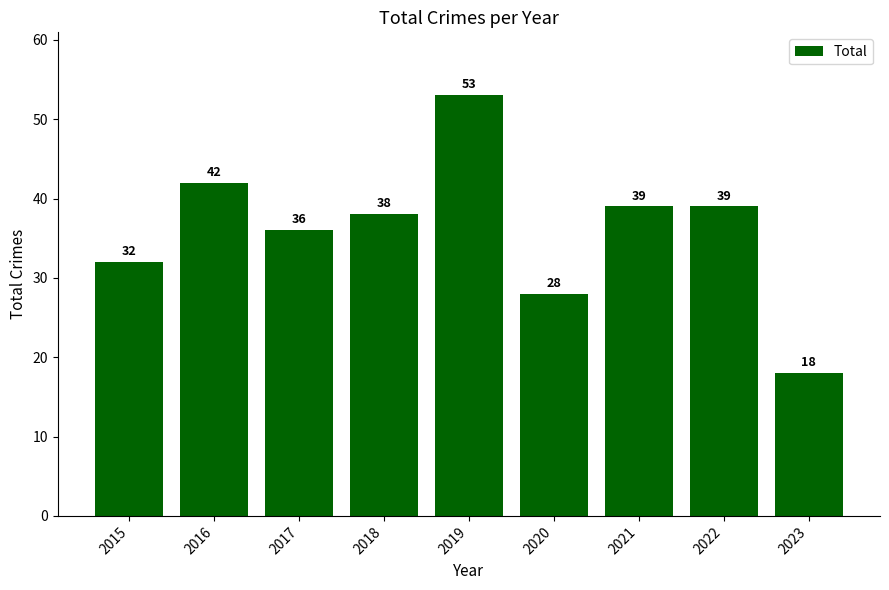

How many values are below 38?

4